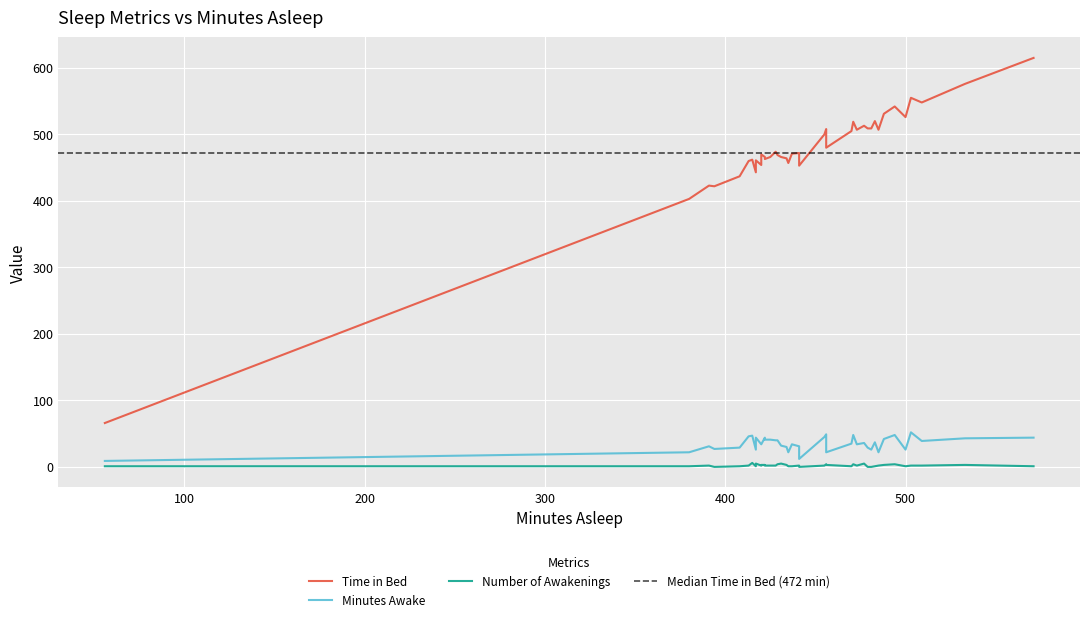

What is the total value across all series at 33?

76